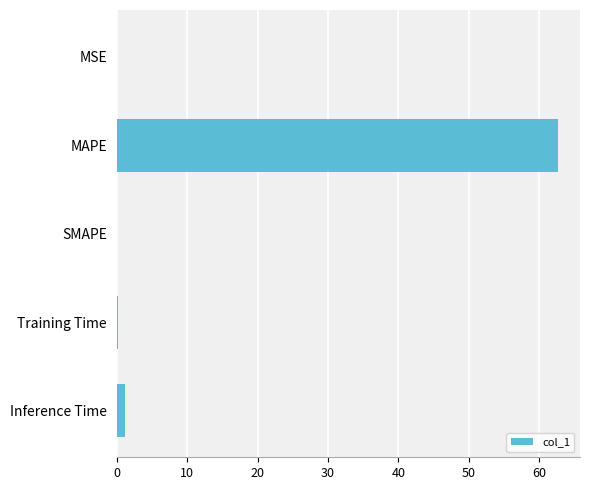

Where is the data nearest to the value 31?

Inference Time